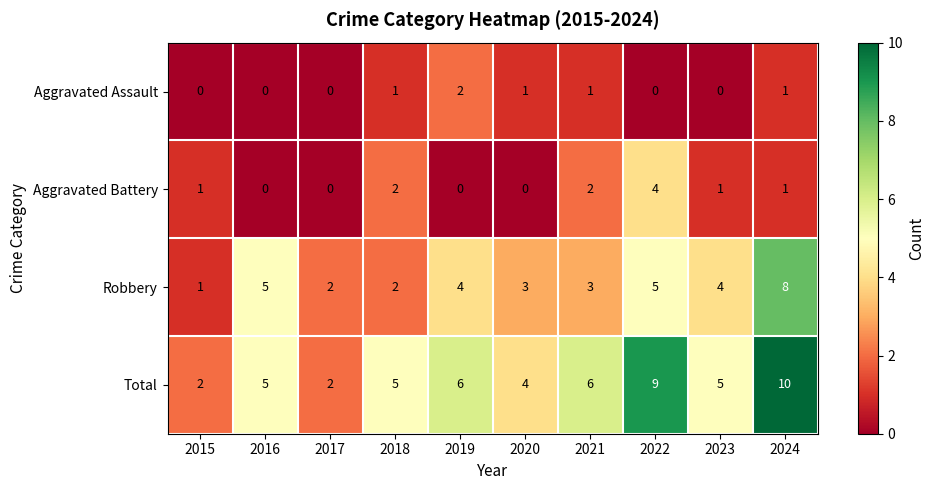

Rank the series at 2023 from highest to lowest value.

Total, Robbery, Aggravated Battery, Aggravated Assault